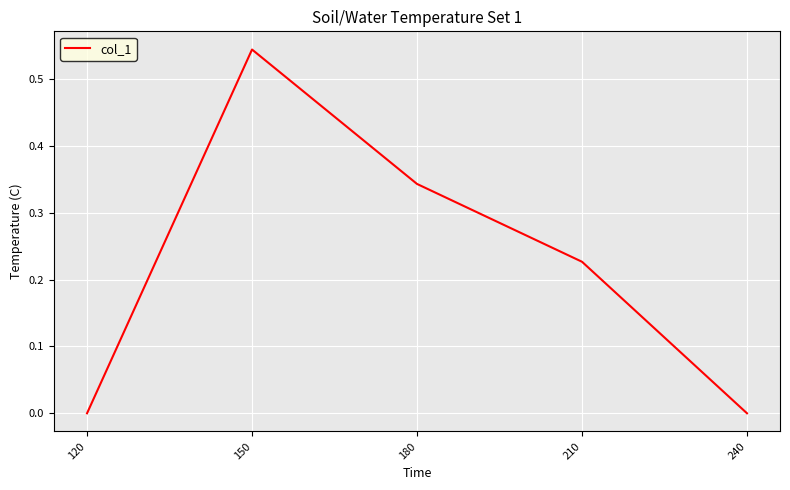

How many interior local peaks (higher than both neighbors) does the data have?

1